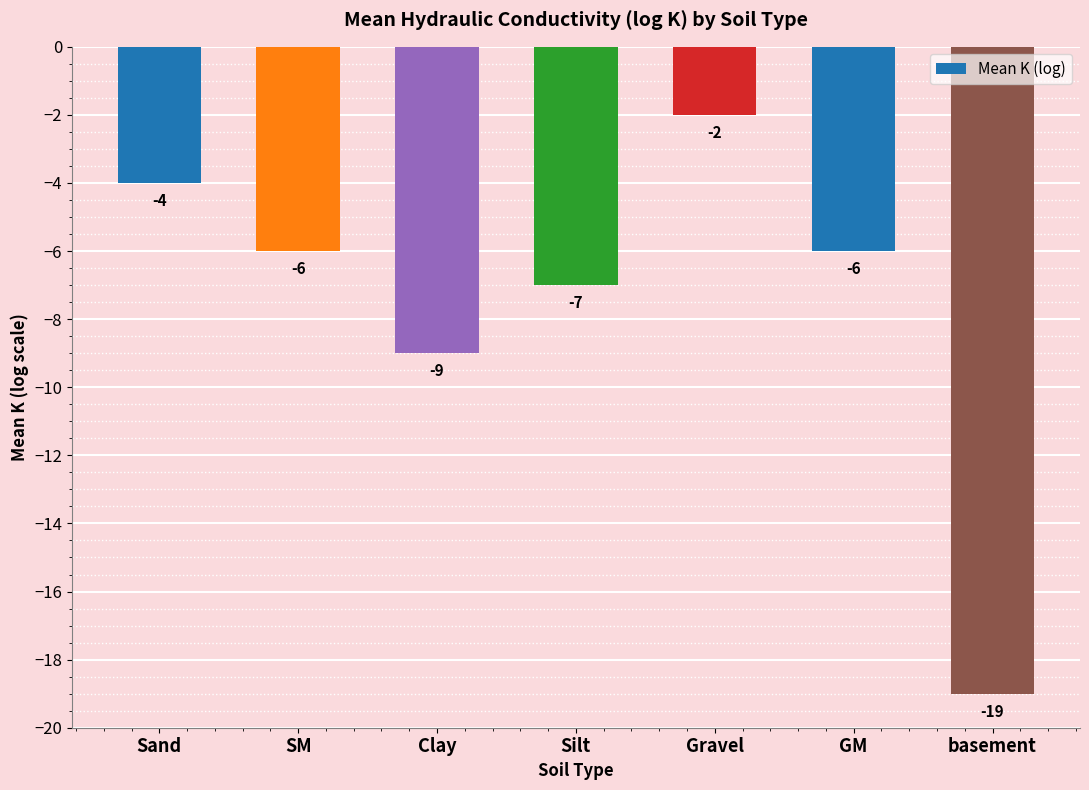

How many bars are there in total?

7